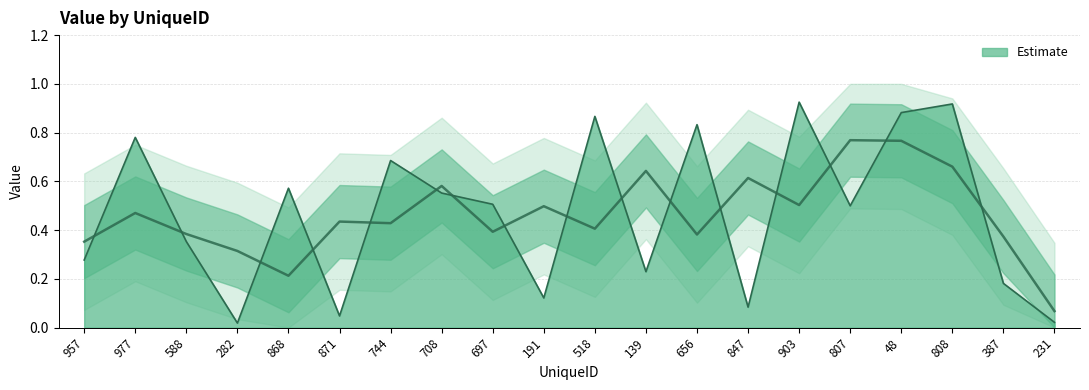

True or false: the data has more than 2 interior local peaks.

True